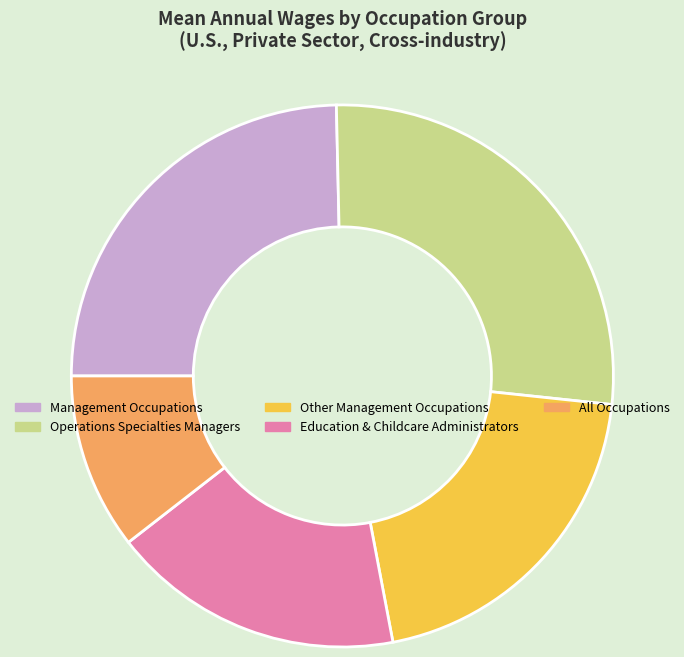

Which slice is the smallest?

All Occupations